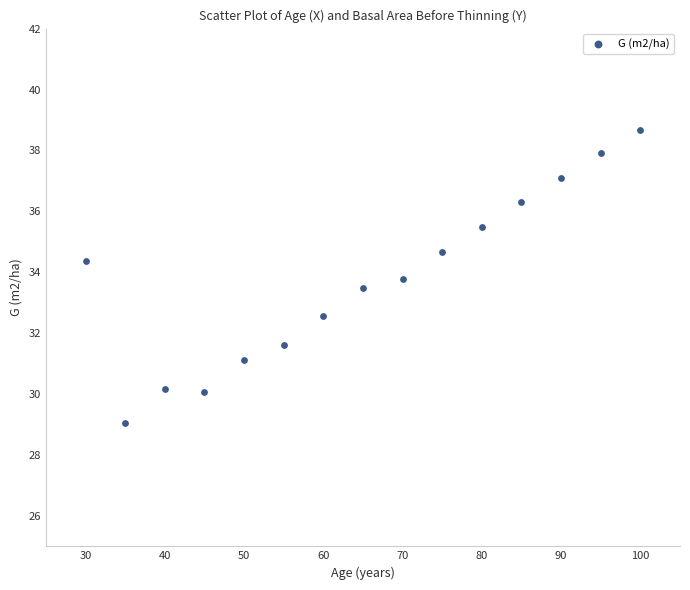

What is the range of Y values (max minus min)?

9.6